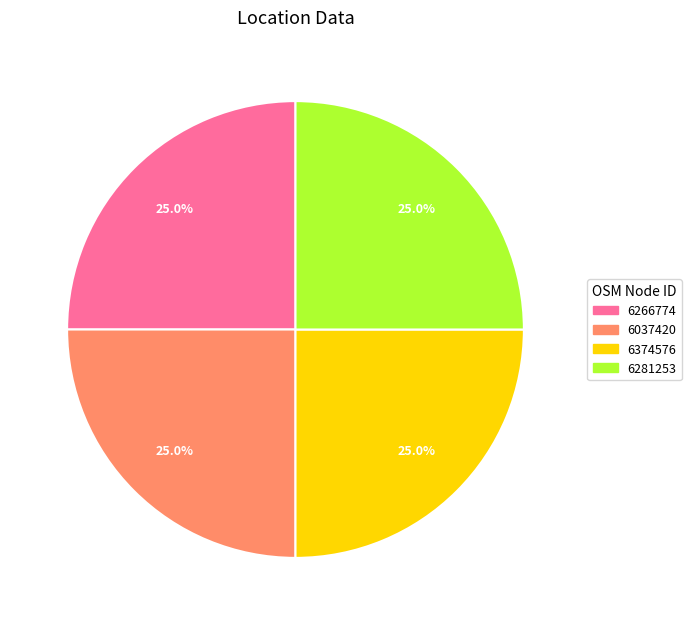

Count the number of slices in the pie.

4